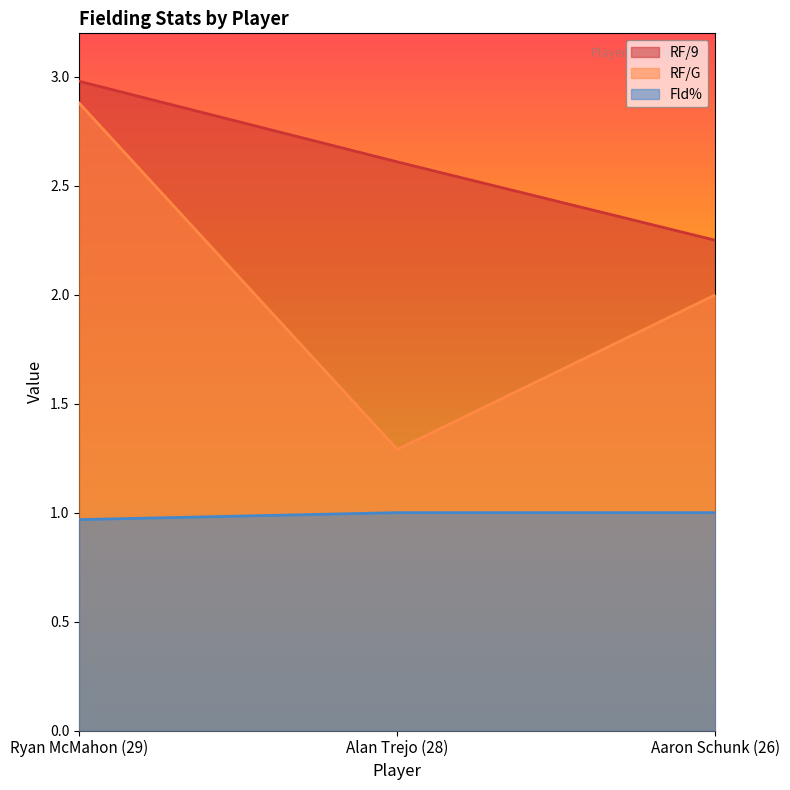

Between Alan Trejo (28) and Aaron Schunk (26), which is larger?

Alan Trejo (28)